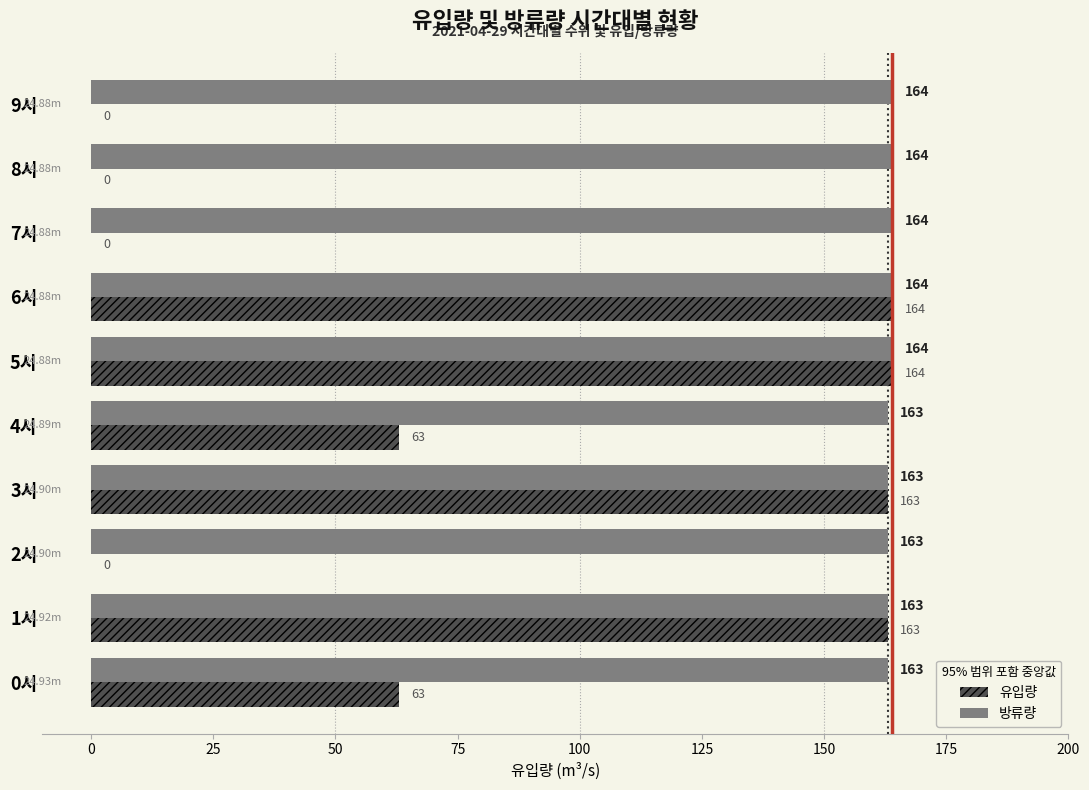

What is the sum of the 유입량 values at 5시 and 7시?

164